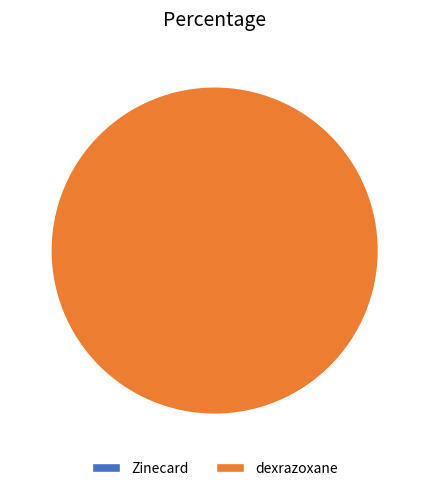

What percentage is NOT represented by Zinecard?

100.0%